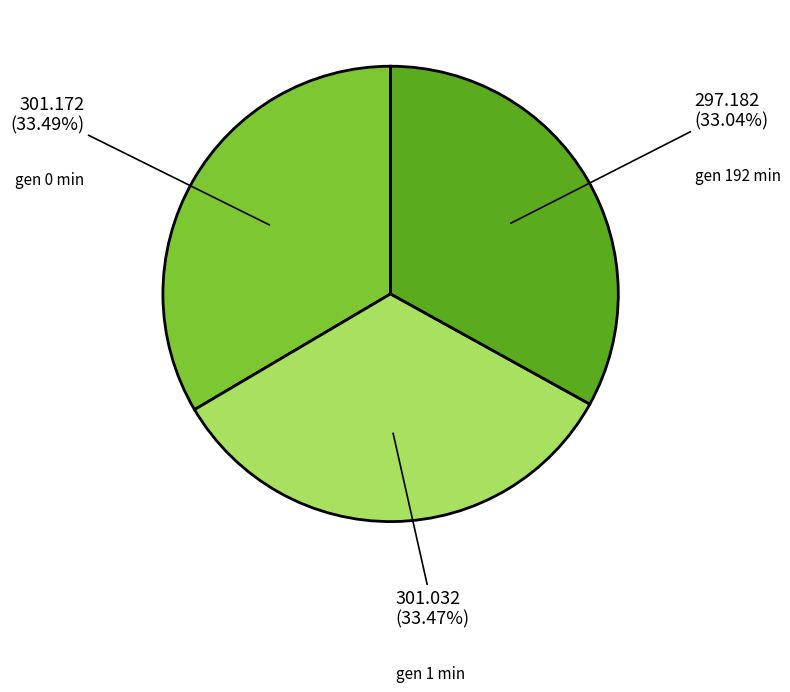

To the nearest percent, what is the combined percentage of gen 1 min and gen 0 min?

67%